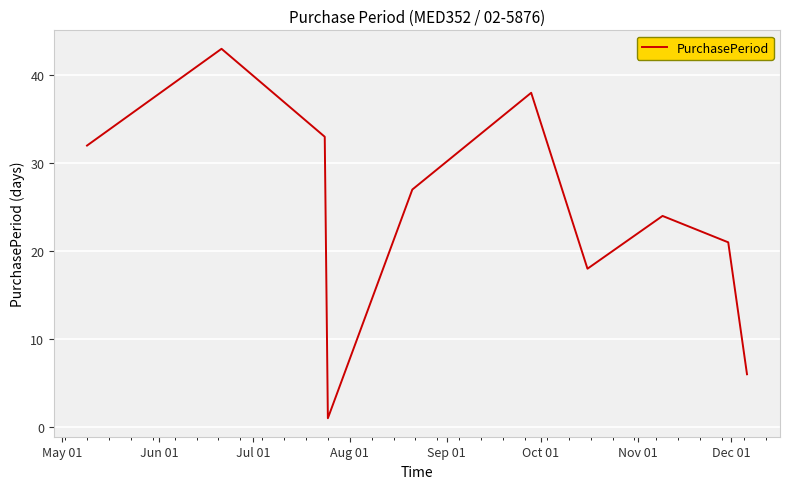

What is the difference between the maximum and minimum values?

42